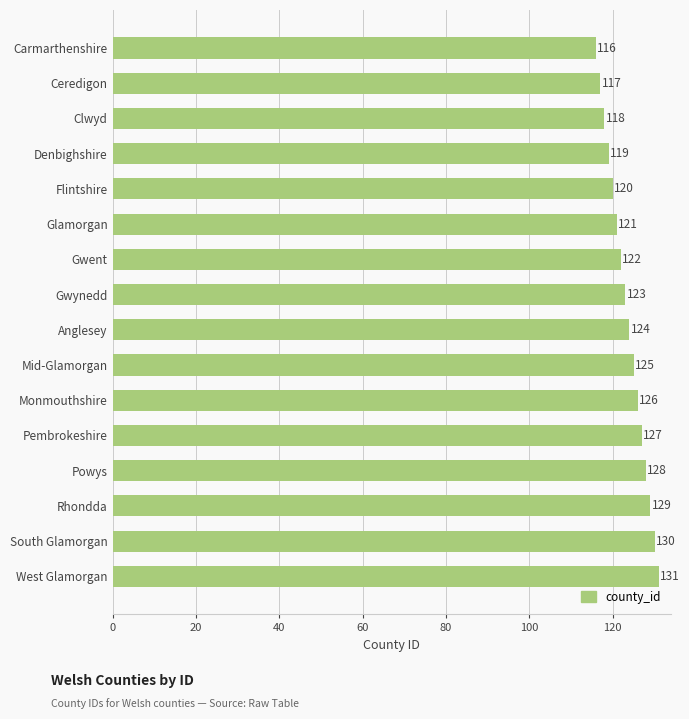

Reading bottom to top, transcribe all the data shown in this chart.

West Glamorgan=131	South Glamorgan=130	Rhondda=129	Powys=128	Pembrokeshire=127	Monmouthshire=126	Mid-Glamorgan=125	Anglesey=124	Gwynedd=123	Gwent=122	Glamorgan=121	Flintshire=120	Denbighshire=119	Clwyd=118	Ceredigon=117	Carmarthenshire=116